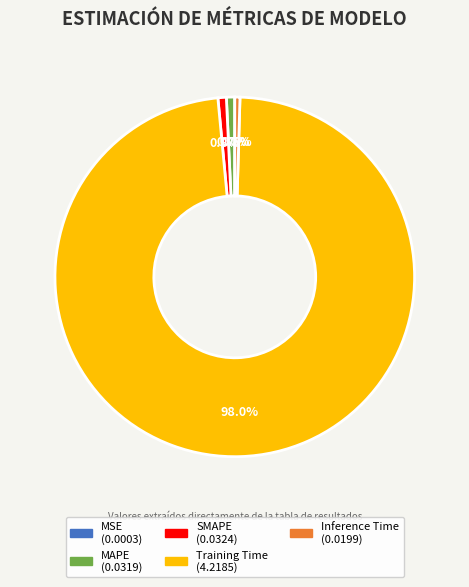

What portion of the pie excludes Training Time?

2.0%